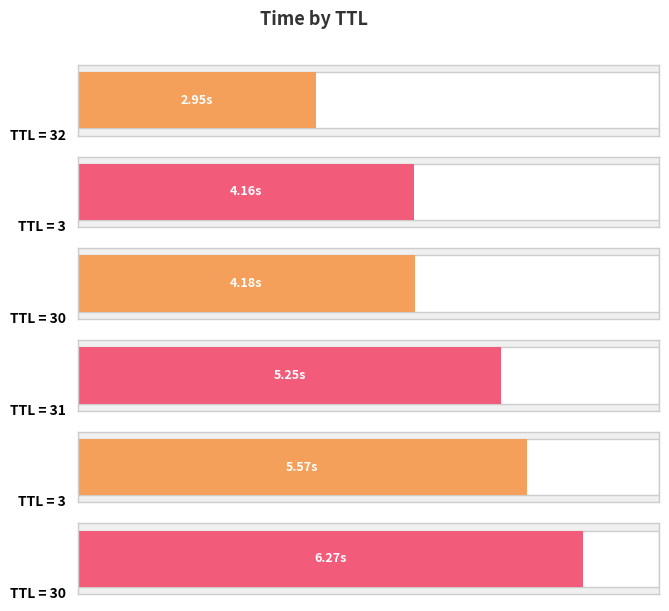

What is the sum of the values at 3 and 30?

8.3